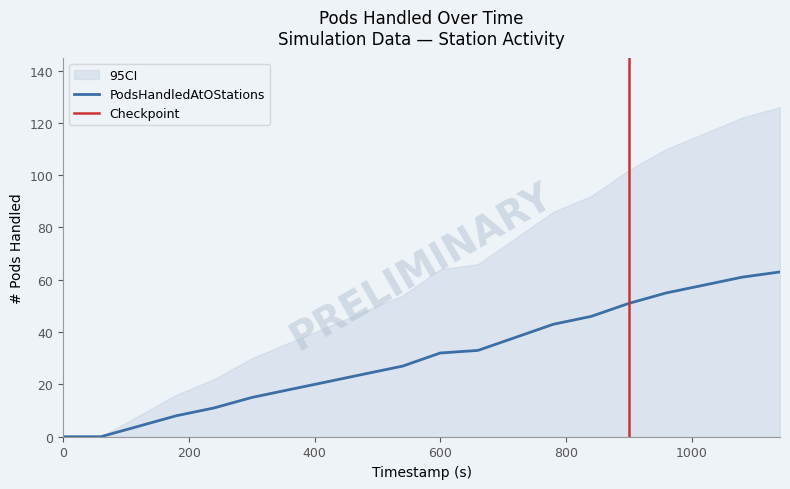

Does the chart display data point markers on the line(s)?

No